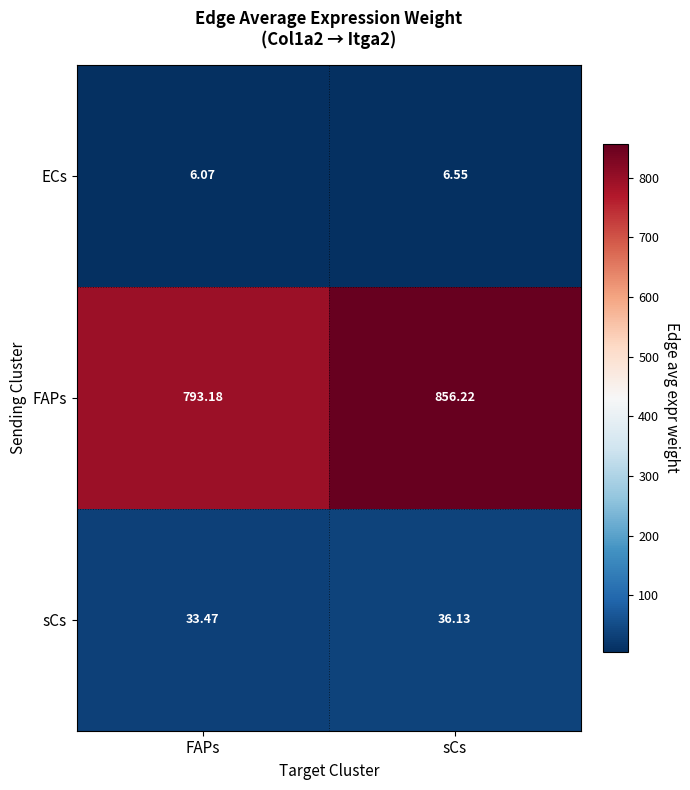

Rank the categories by FAPs value from highest to lowest.

sCs, FAPs